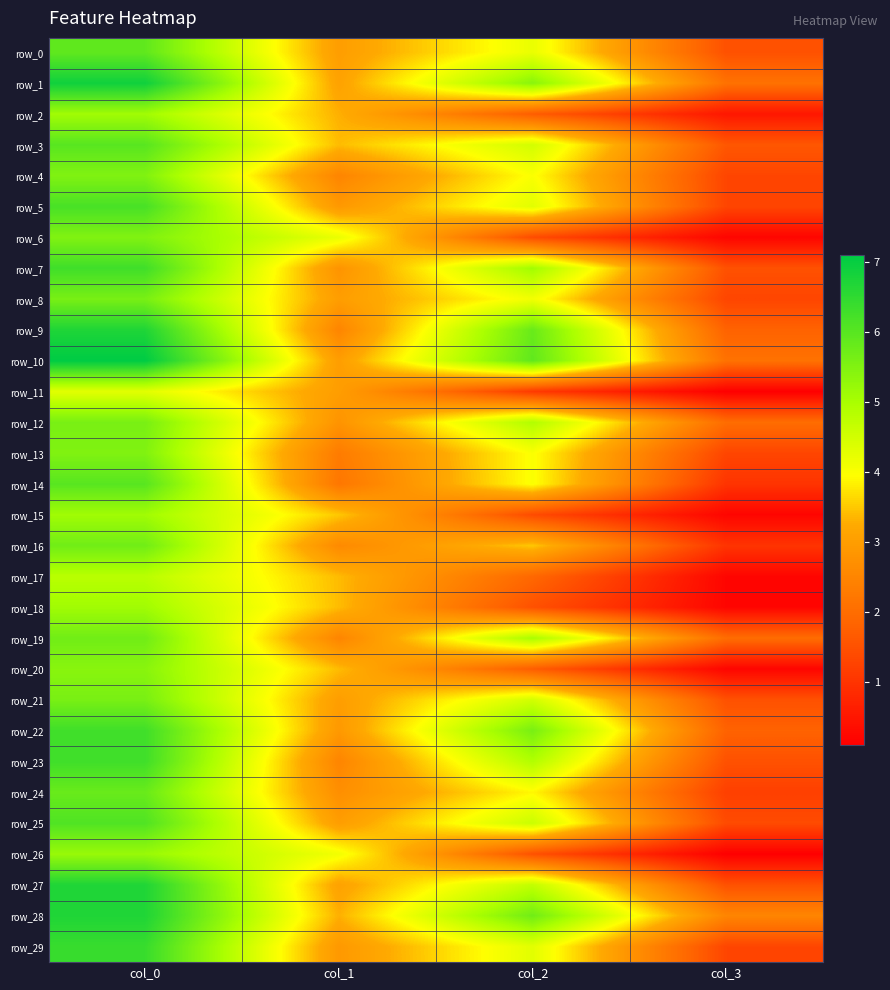

Is it true that row_21 equals 4.5 at col_2?

True